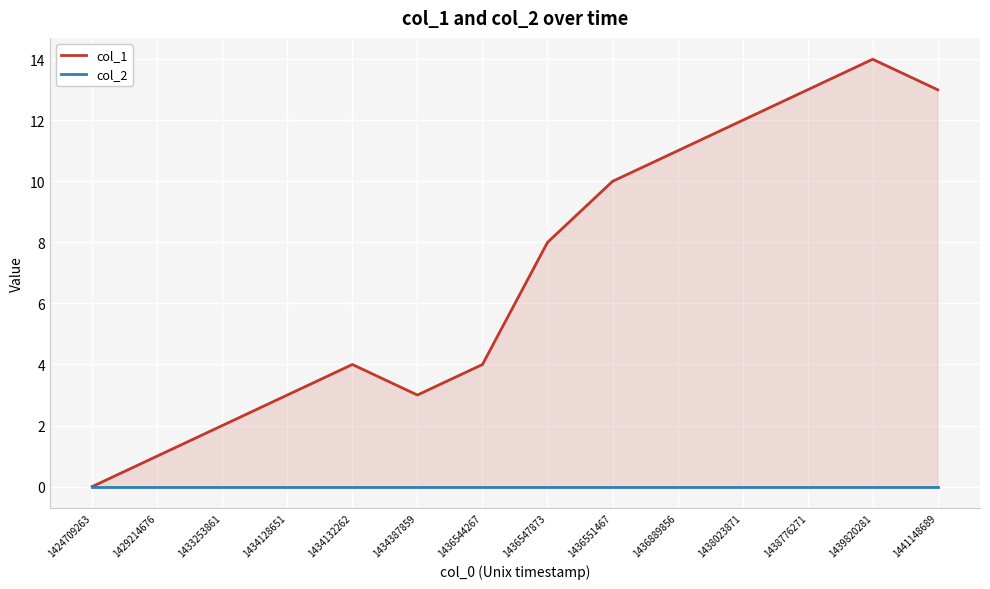

At which label is col_1 closest to 7?

1436547873